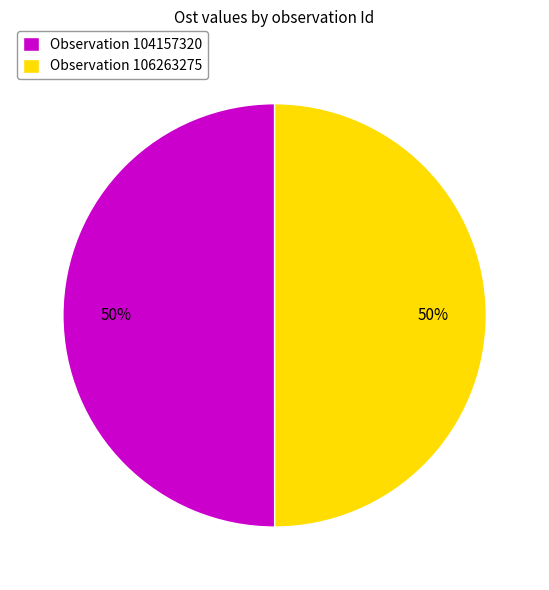

How many segments does this pie chart have?

2